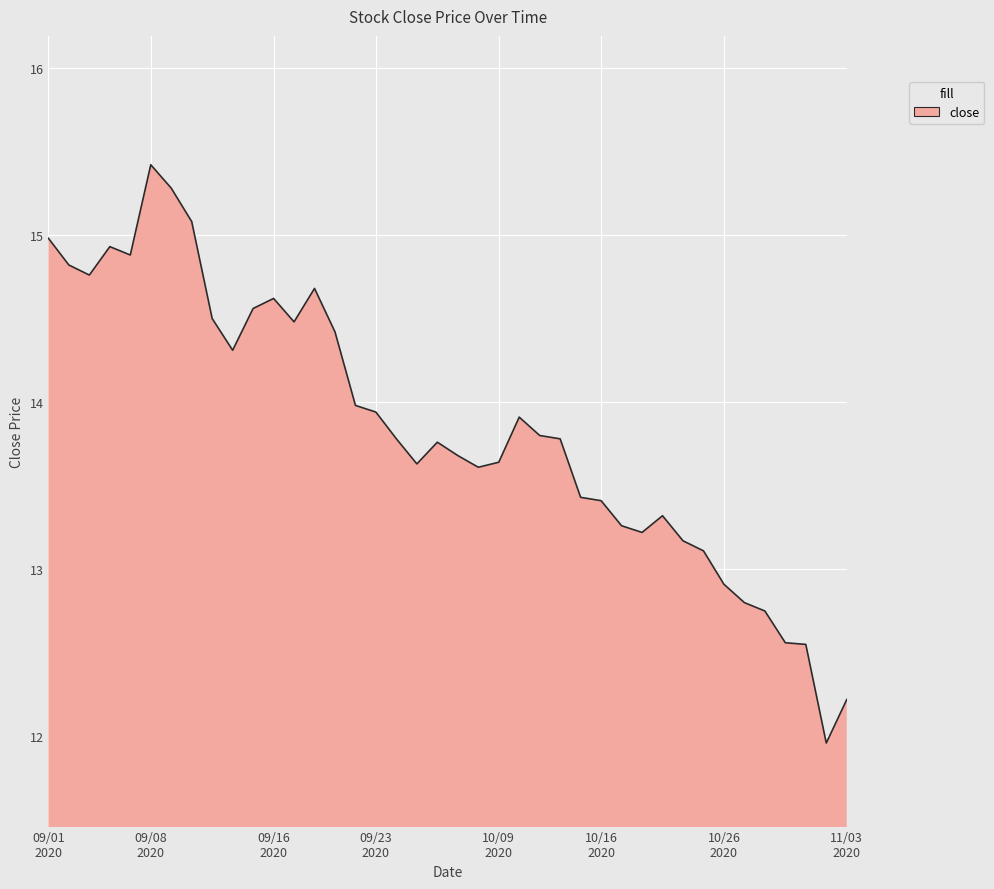

What is the maximum value shown in the chart?

15.4